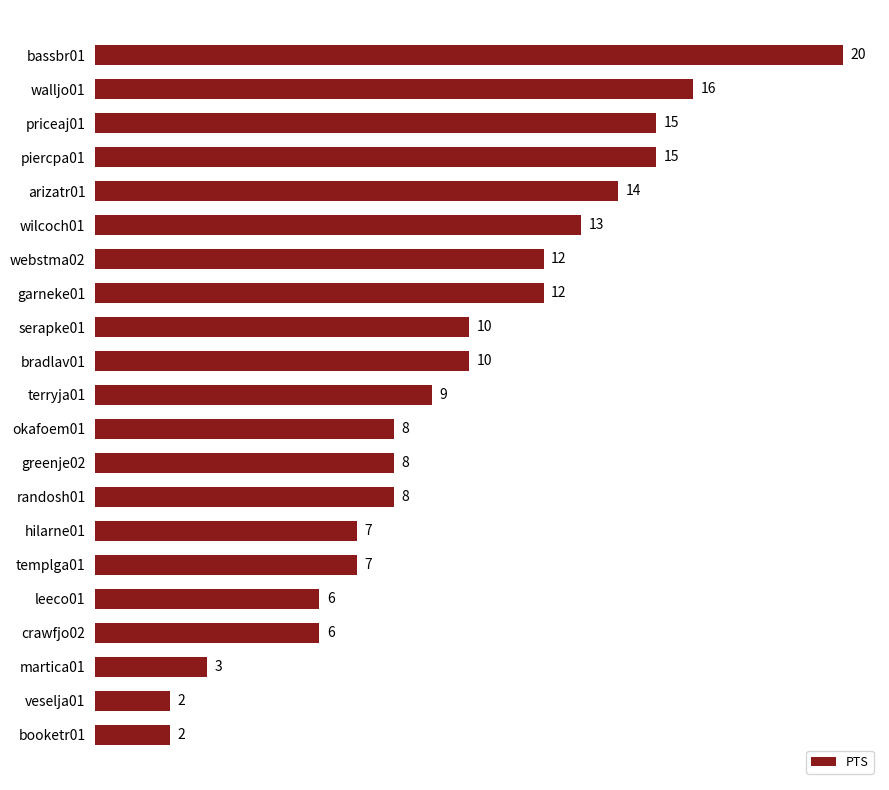

What is the average value?

10